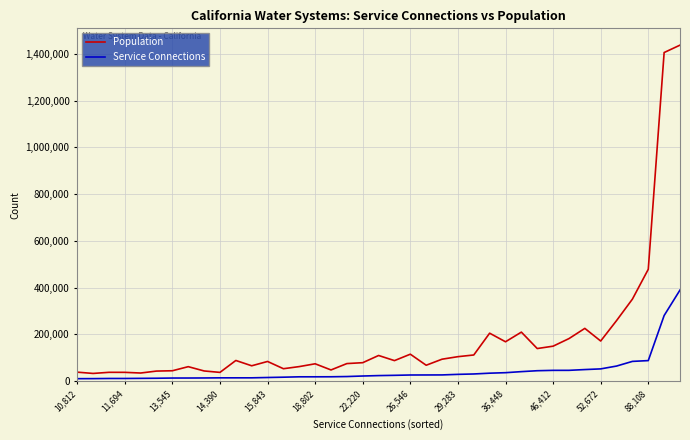

True or false: Population and Service Connections intersect in this chart.

False